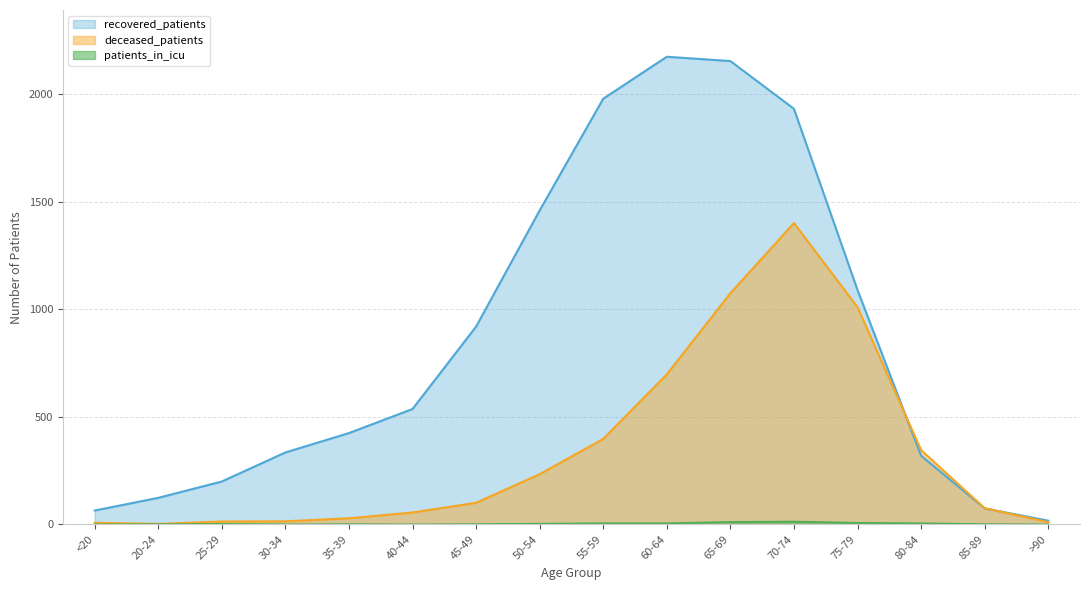

Where do recovered_patients and deceased_patients first cross each other?

75-79 and 80-84